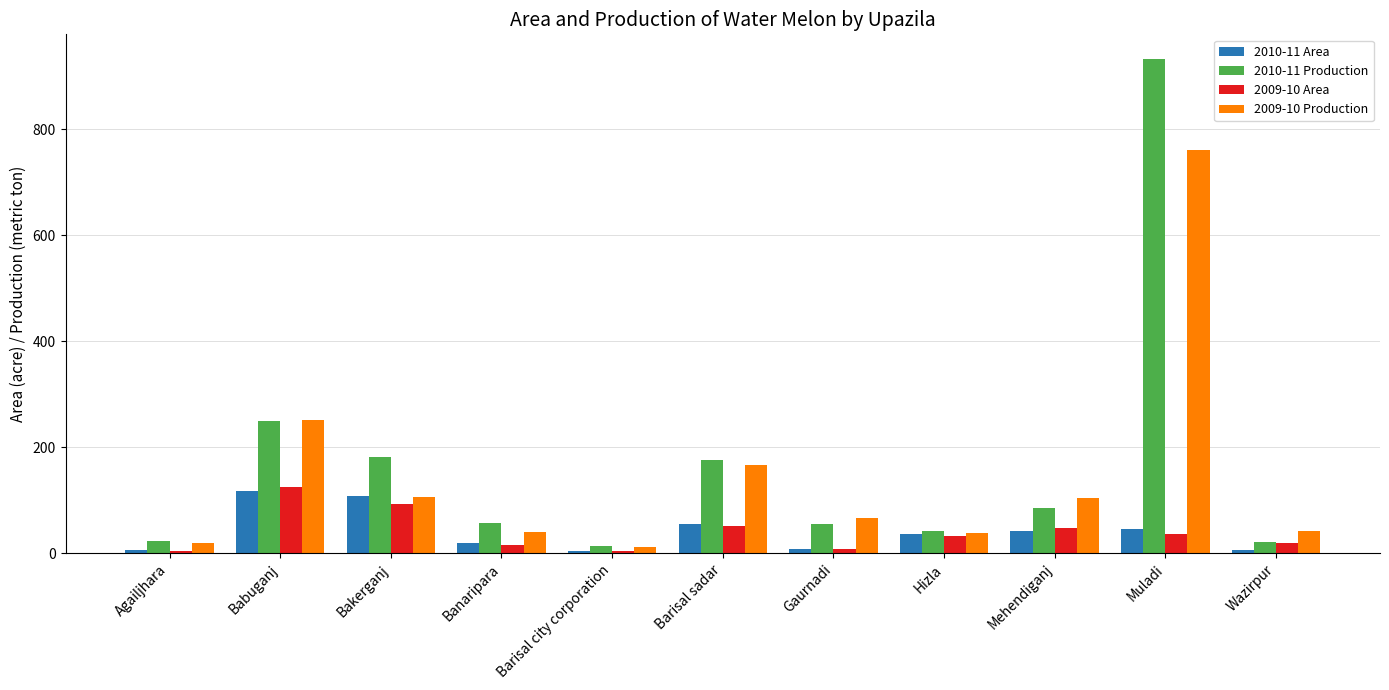

What is the difference between the 2009-10 Area values at Mehendiganj and Muladi?

10.0